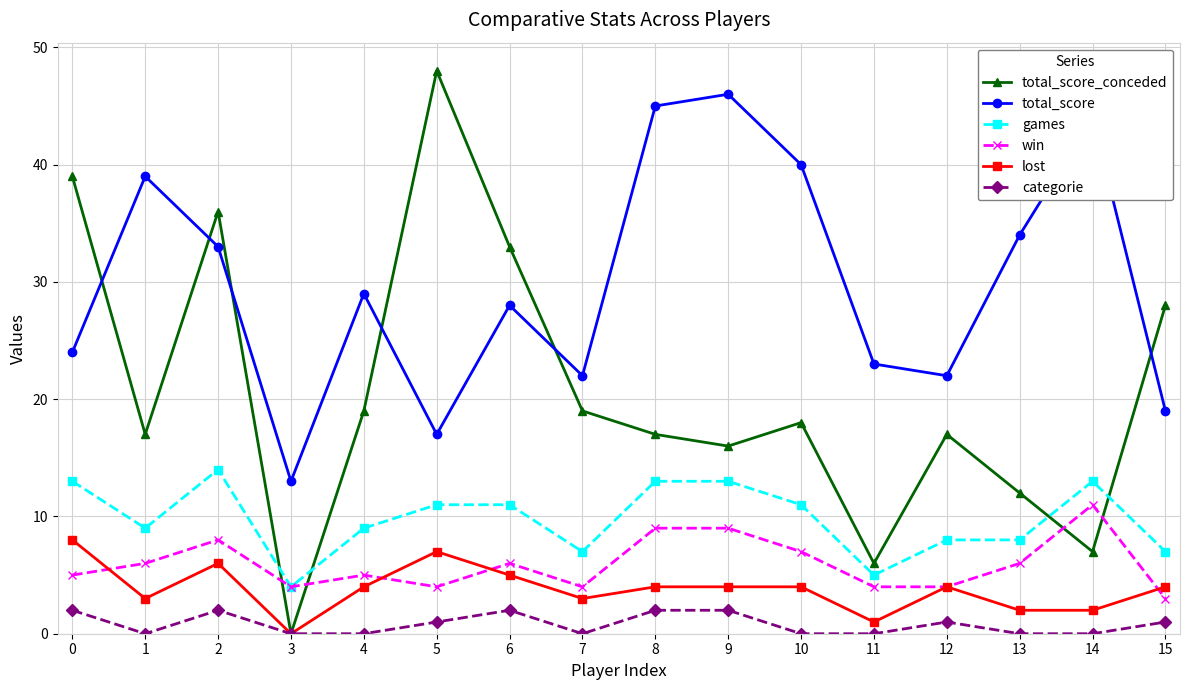

Is the value of total_score_conceded at 15 greater than the value of win at 9?

Yes